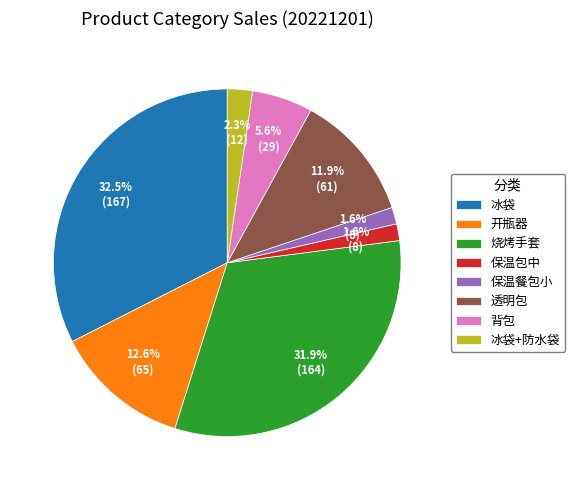

Approximately how many times larger is the value at 冰袋+防水袋 compared to 背包?

0.4